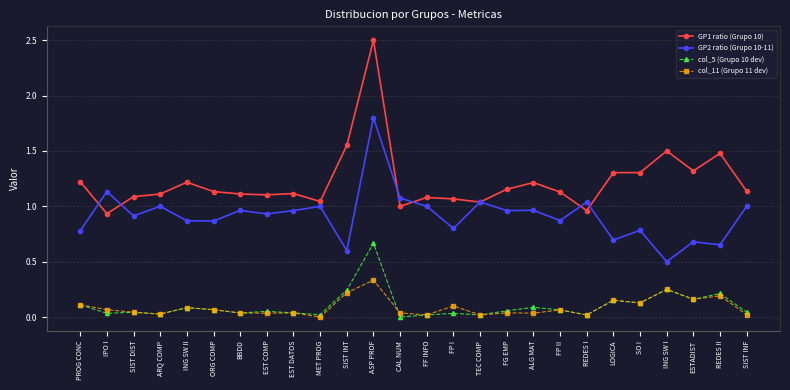

What is the difference between the maximum and second lowest values in the col_5 (Grupo 10 dev) series?

0.6